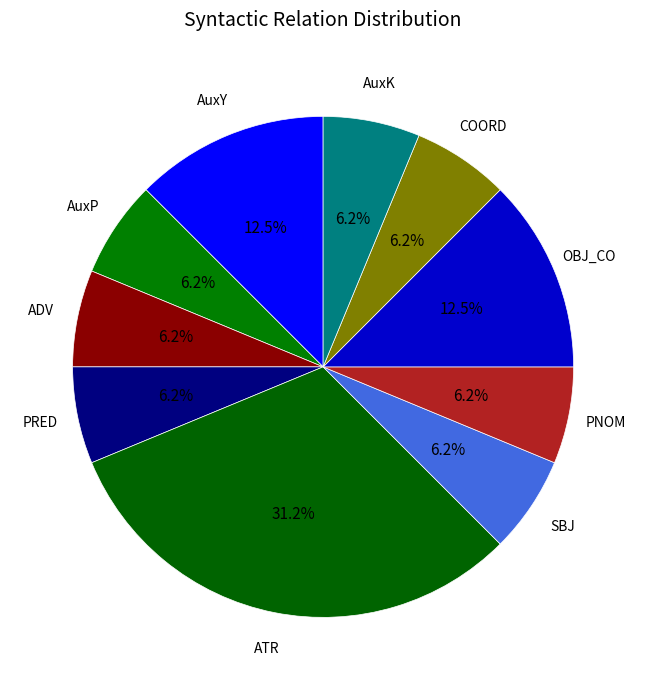

To the nearest percent, what is the difference between the largest and smallest slice percentages?

25%